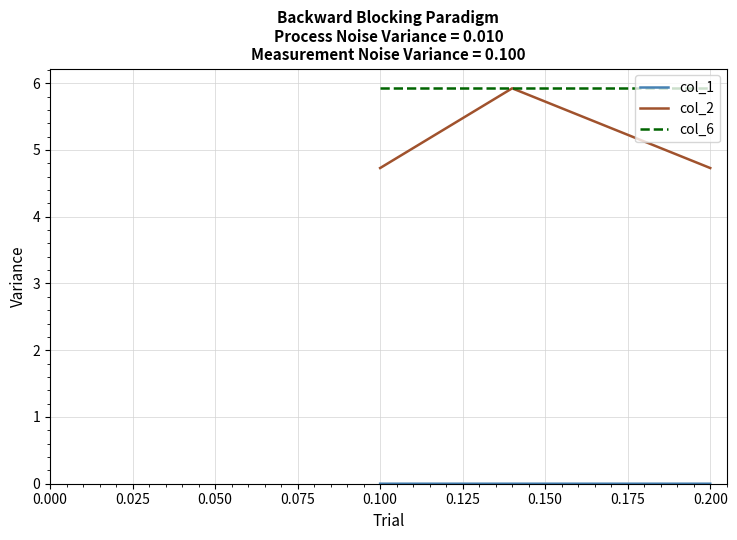

What is the sum of all col_6 values?

17.8